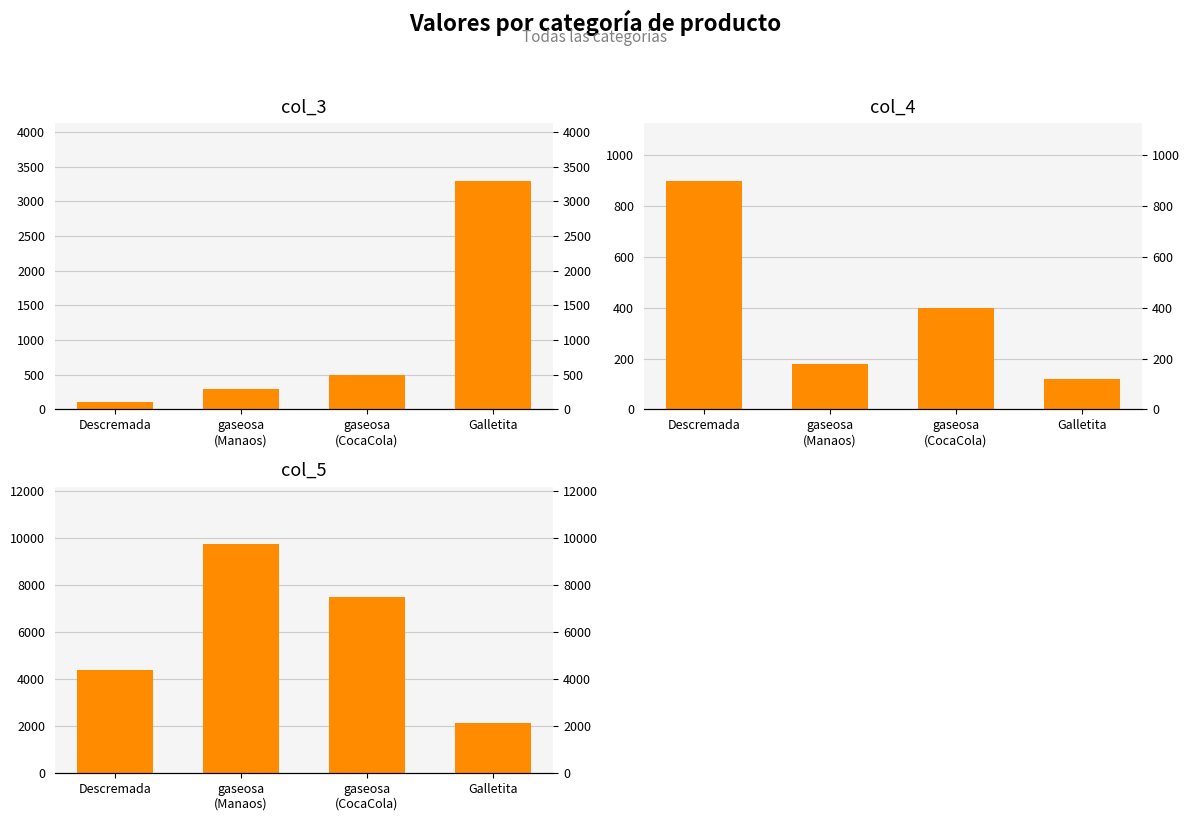

Between Galletita and gaseosa
(CocaCola), which is larger?

Galletita